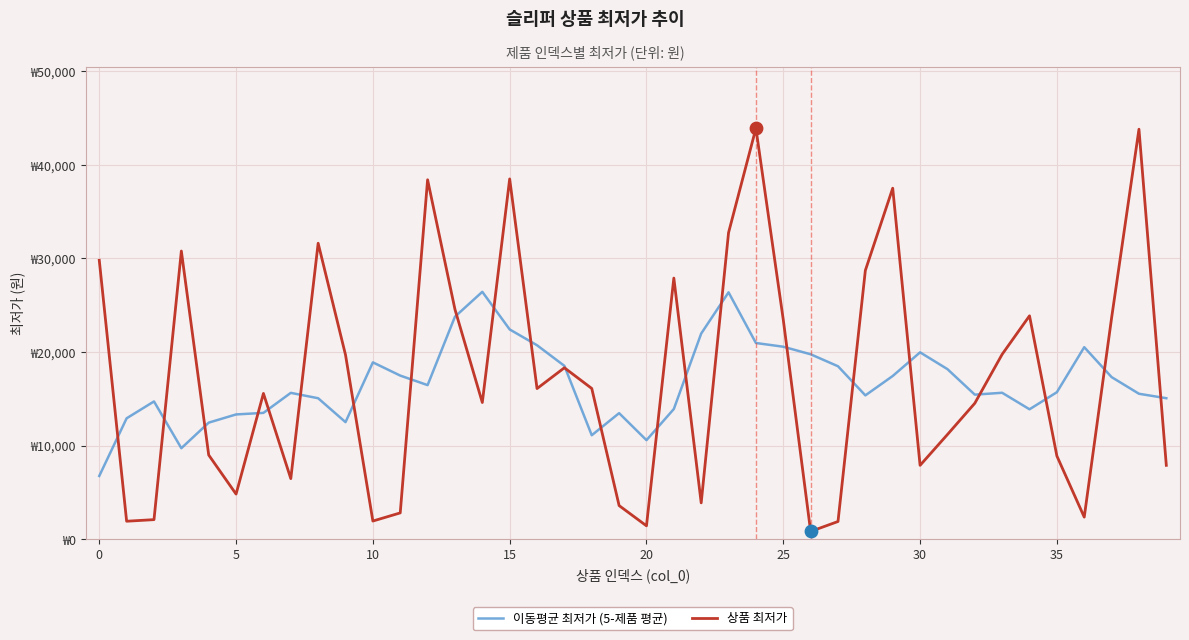

At how many categories does at least one series exceed 43239?

2